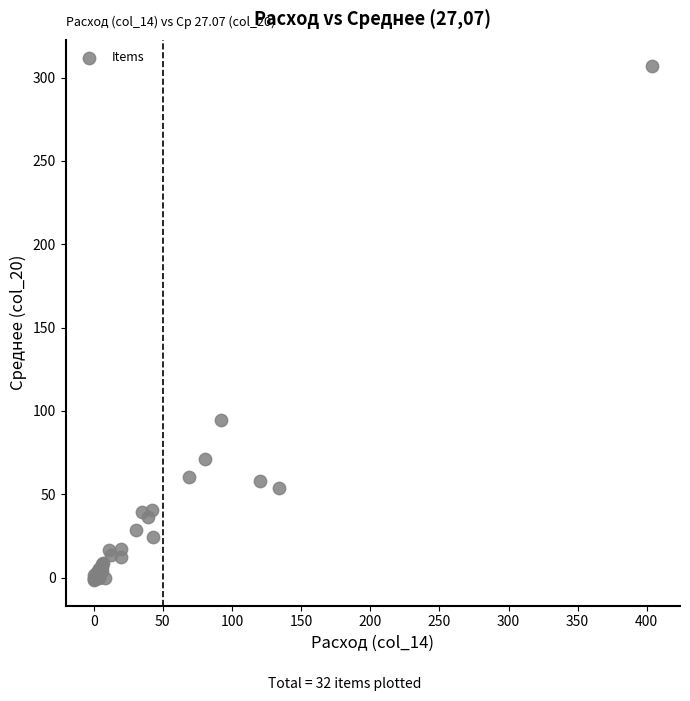

What Y value in the scatter plot is closest to 152?

94.9